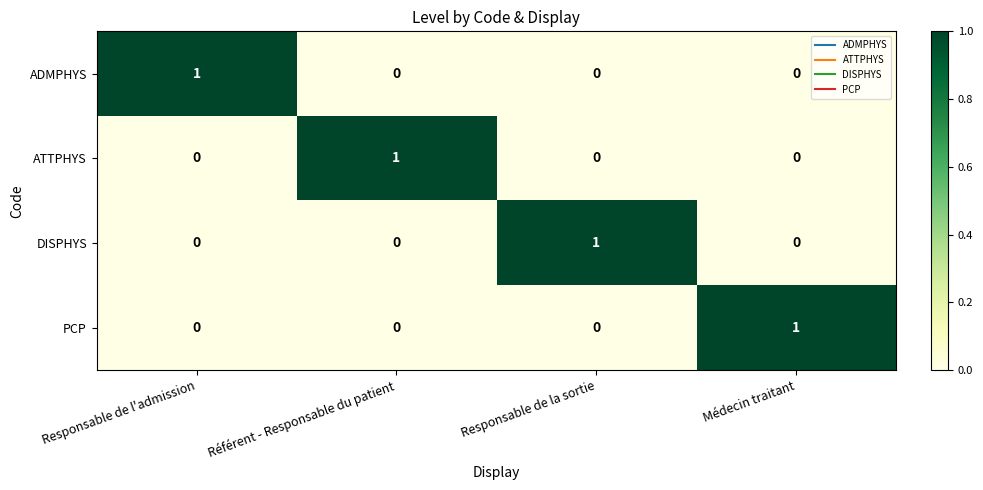

At how many categories does at least one series exceed 0?

4